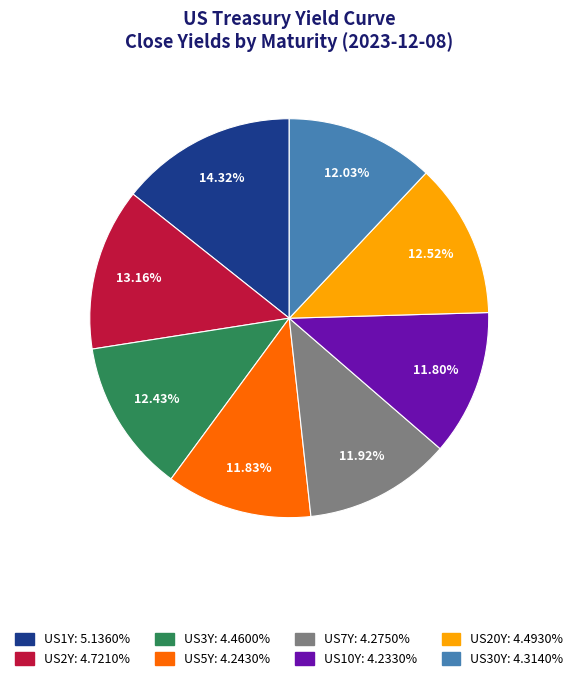

To the nearest percent, what is the average slice percentage?

12%